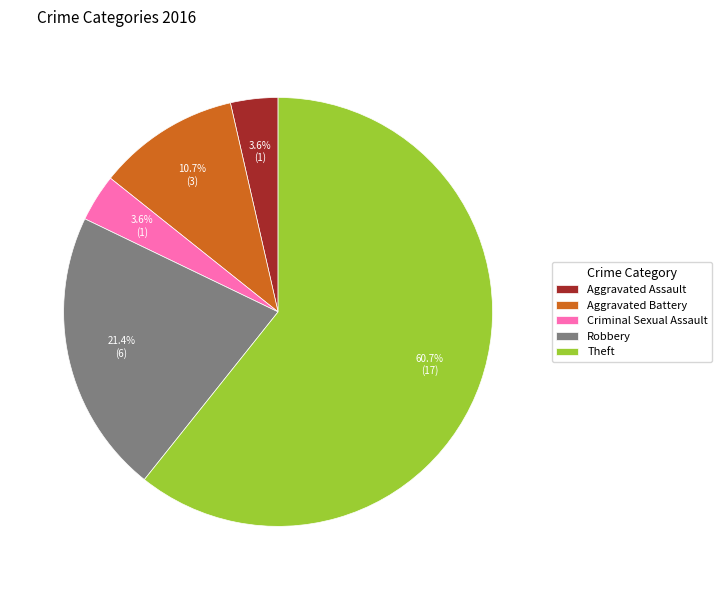

To the nearest percent, what percentage of the pie is Theft?

61%